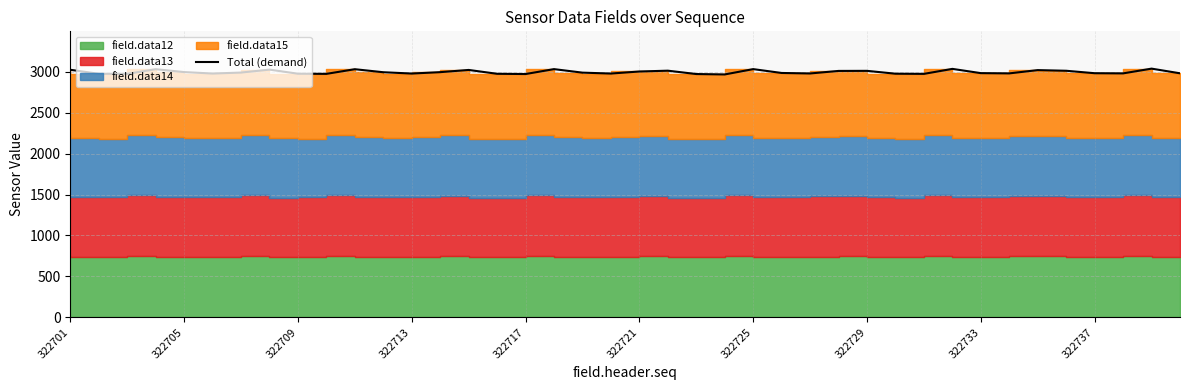

Reading left to right, what are all the values shown in this chart?

3025	2976	2975	3032	2997	2979	2991	3027	2977	2975	3032	2995	2979	2996	3023	2976	2973	3033	2990	2979	3004	3014	2973	2968	3033	2986	2980	3011	3012	2977	2975	3036	2984	2981	3021	3013	2983	2981	3039	2982